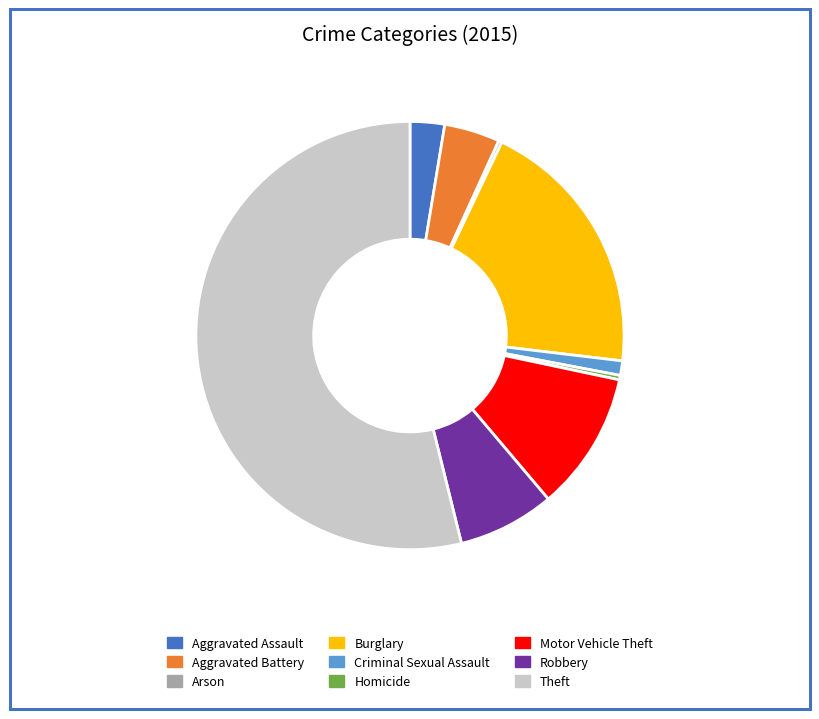

Approximately how many times larger is the value at Aggravated Battery compared to Aggravated Assault?

1.6